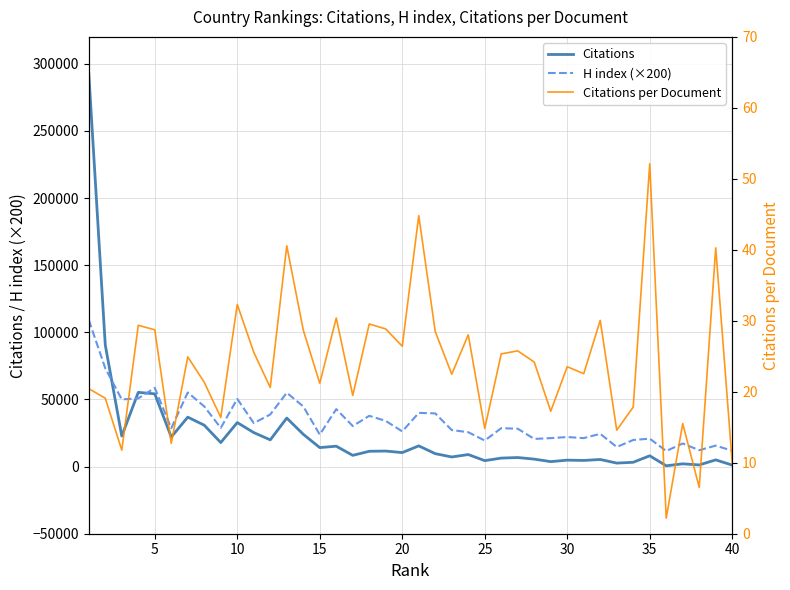

What is the average value of the Citations per Document series?

23.9